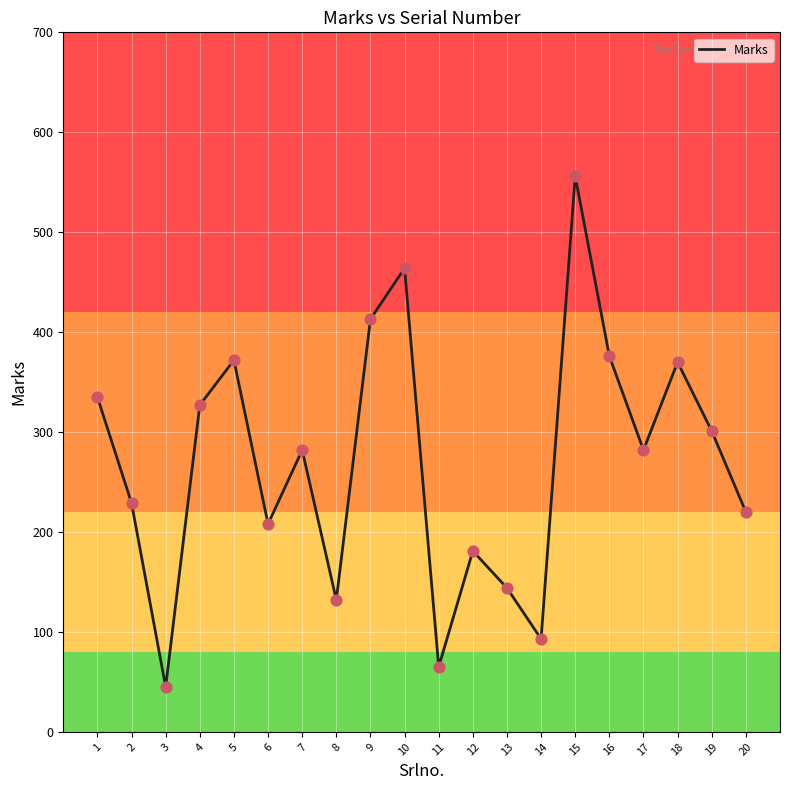

Between 8 and 15, which is larger?

15